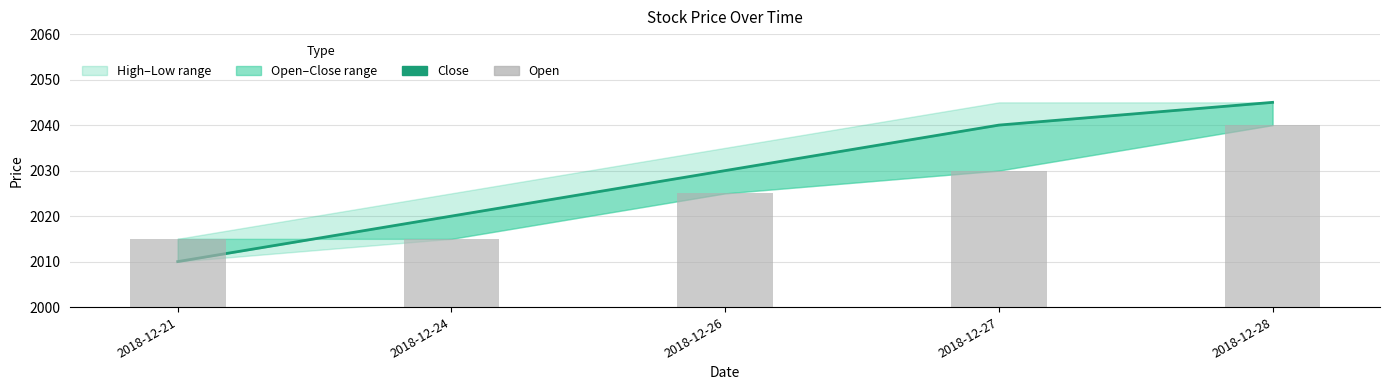

What is the minimum value shown in the chart?

2010